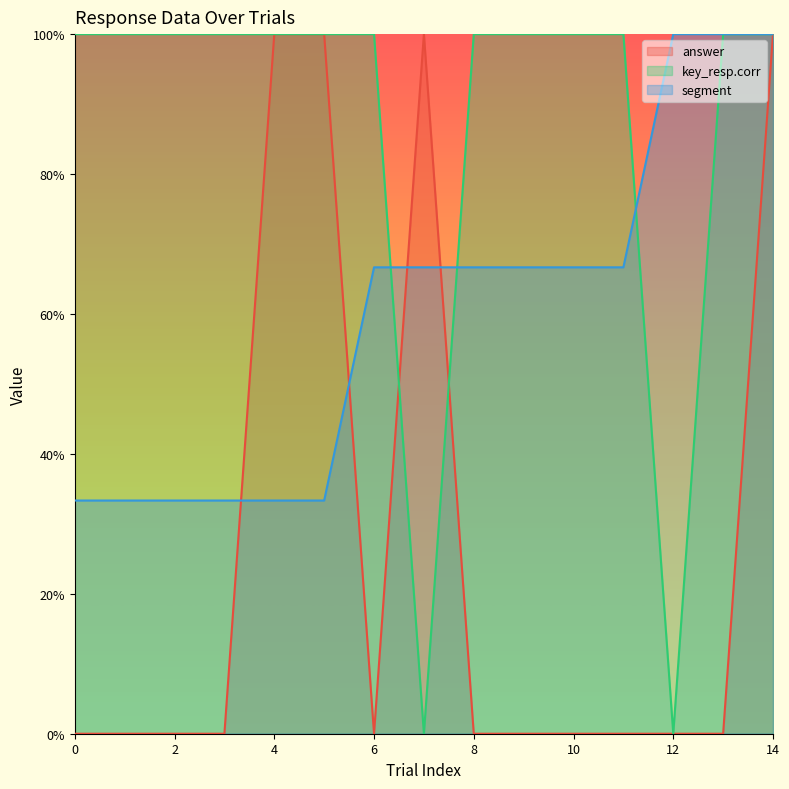

What is the value of the segment point at the 10th from the left?

0.7